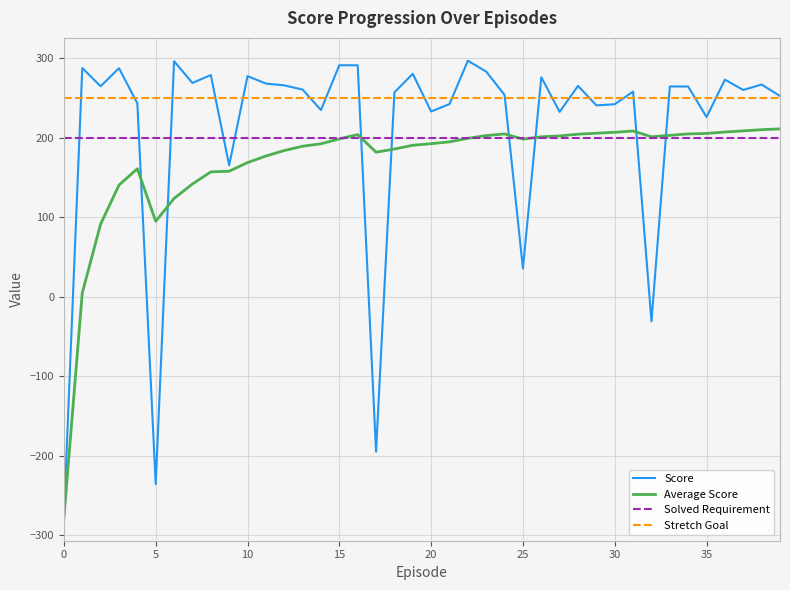

Is this an area chart (filled region under the line)?

No